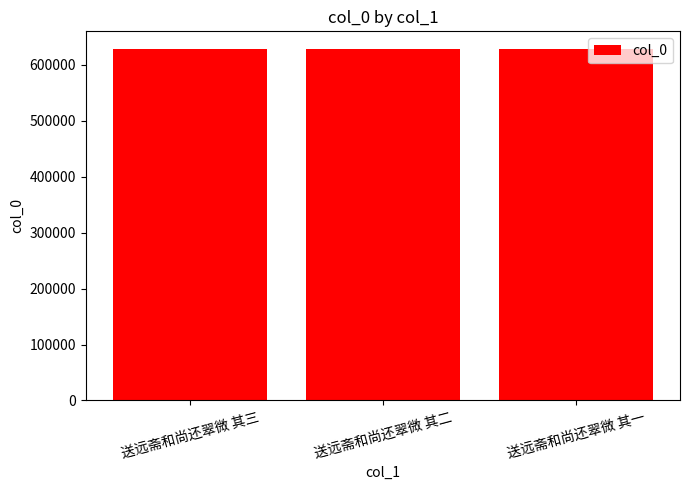

What position from the left is 送远斋和尚还翠微 其三?

1